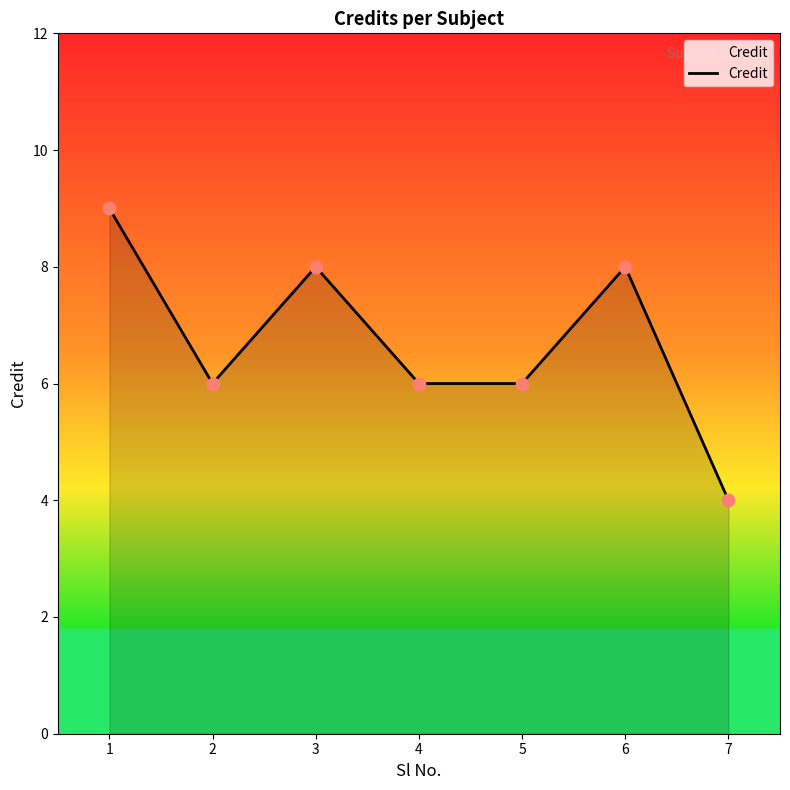

Approximately how many times larger is the value at 7 compared to 1?

0.4